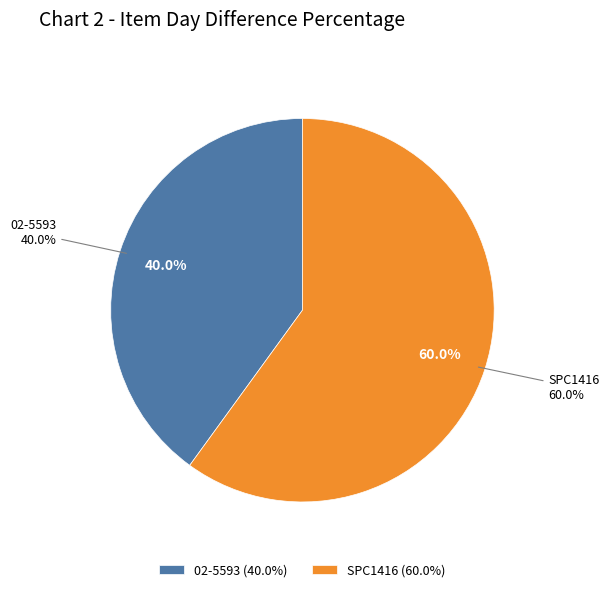

Which slice is the largest?

SPC1416